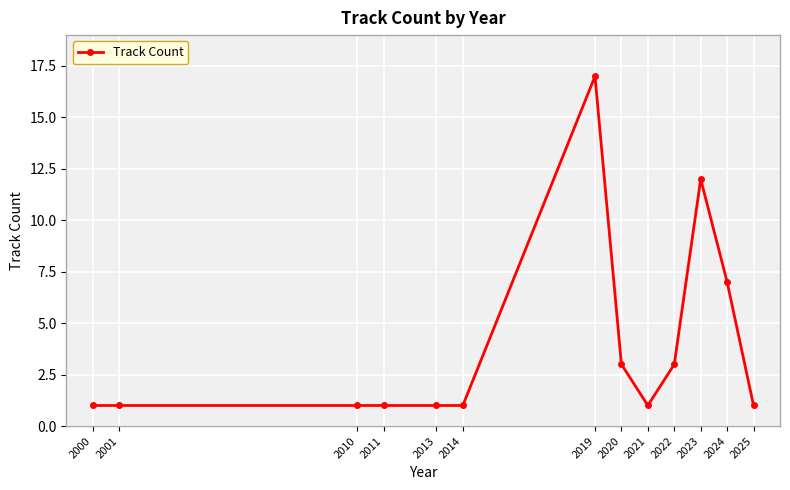

Where is the data nearest to the value 9?

2024